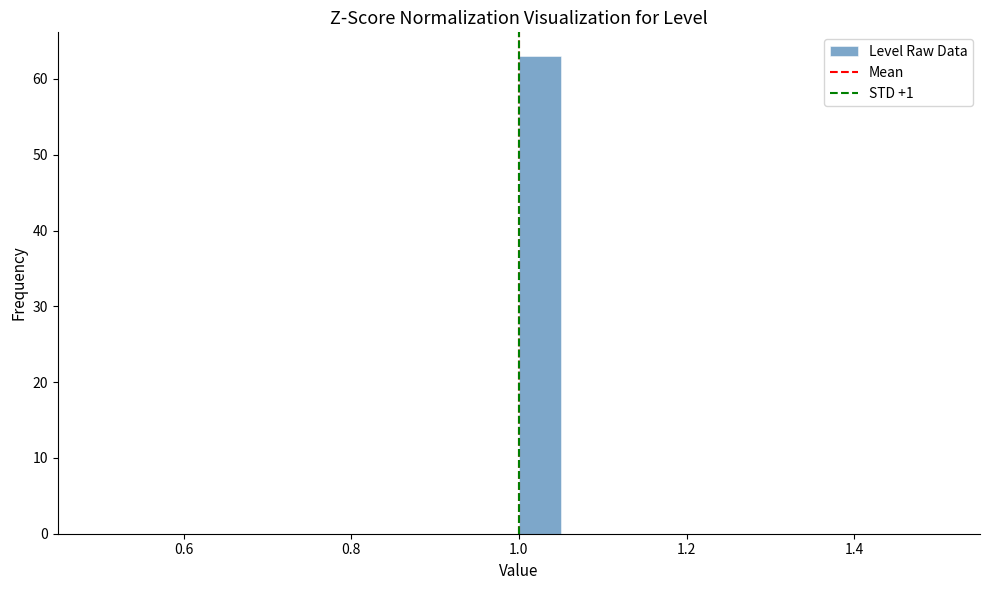

Read against the x-axis, roughly where is the centre of the tallest bar?

1.02